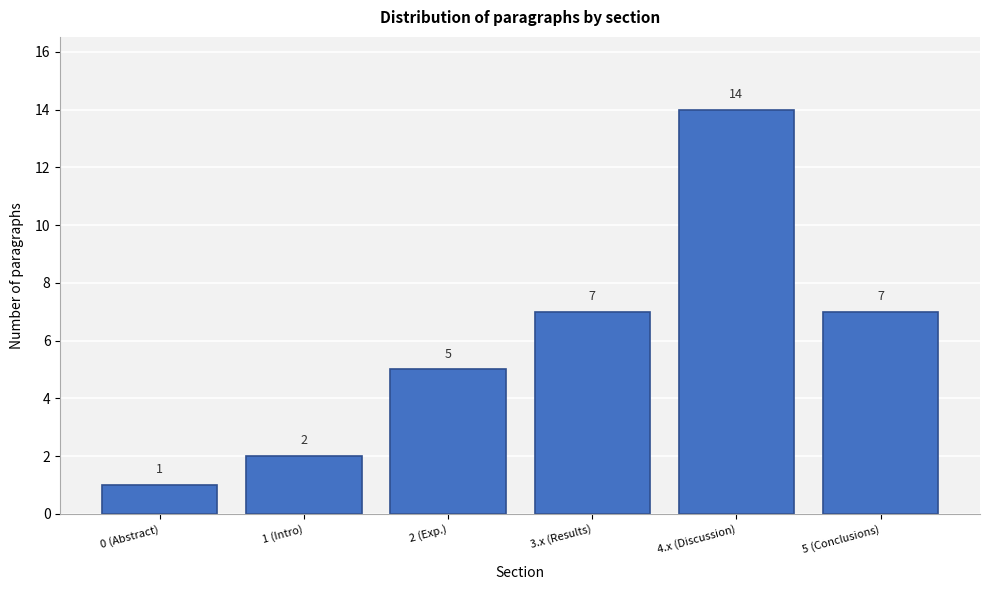

Reading left to right, extract all data points from this chart.

0 (Abstract)=1	1 (Intro)=2	2 (Exp.)=5	3.x (Results)=7	4.x (Discussion)=14	5 (Conclusions)=7